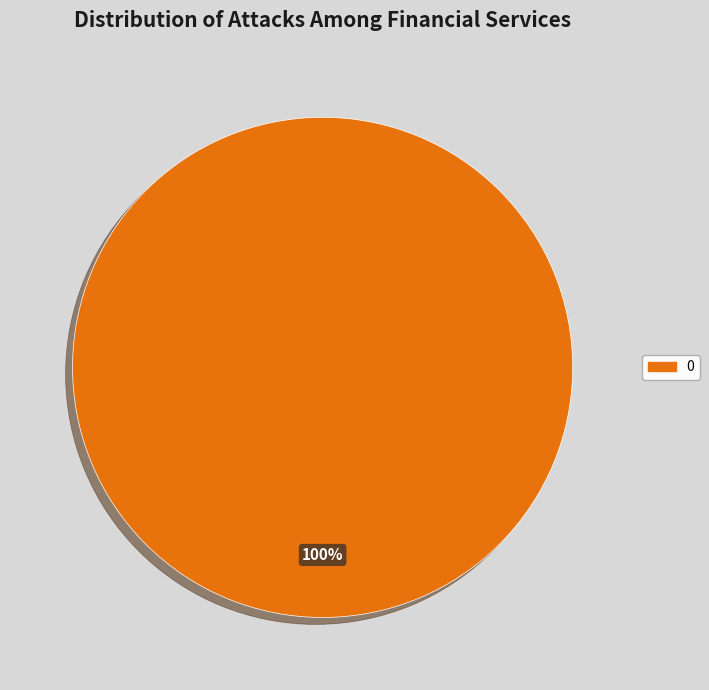

True or false: 0 accounts for 100% of the total.

True